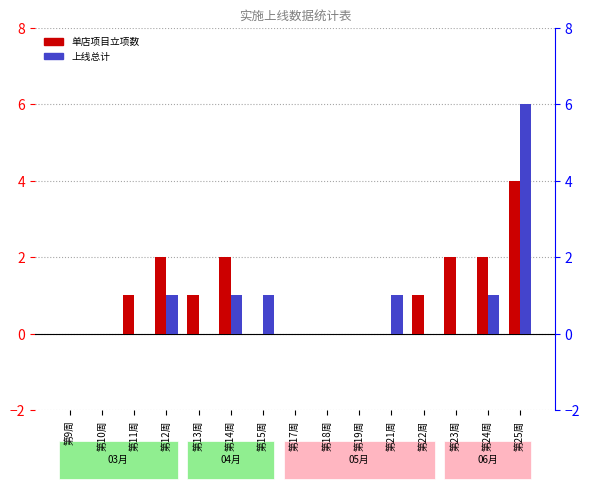

Is it true that 单店项目立项数 equals 0 at 第18周?

True